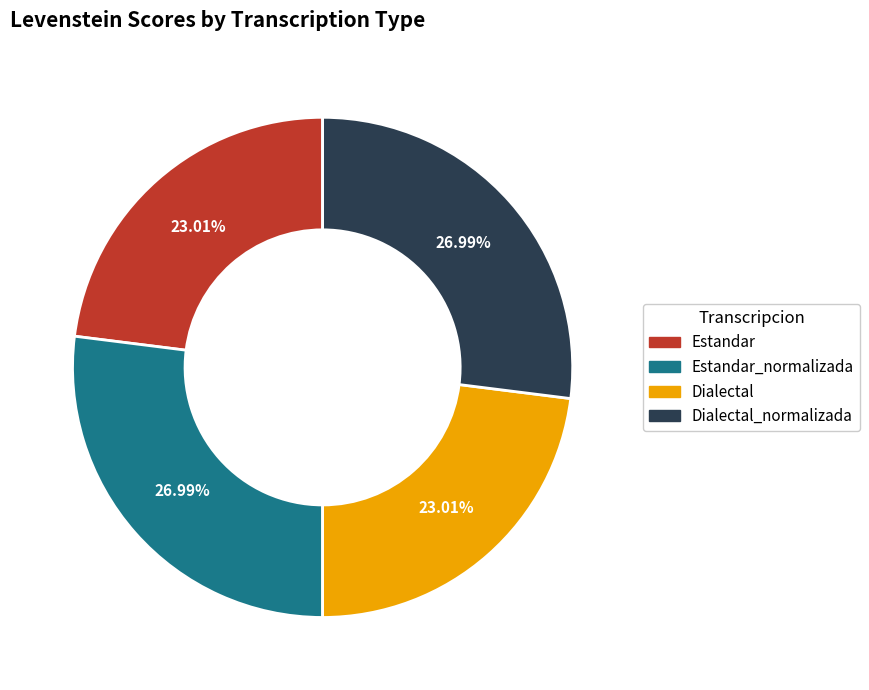

Does any single category account for the majority?

No